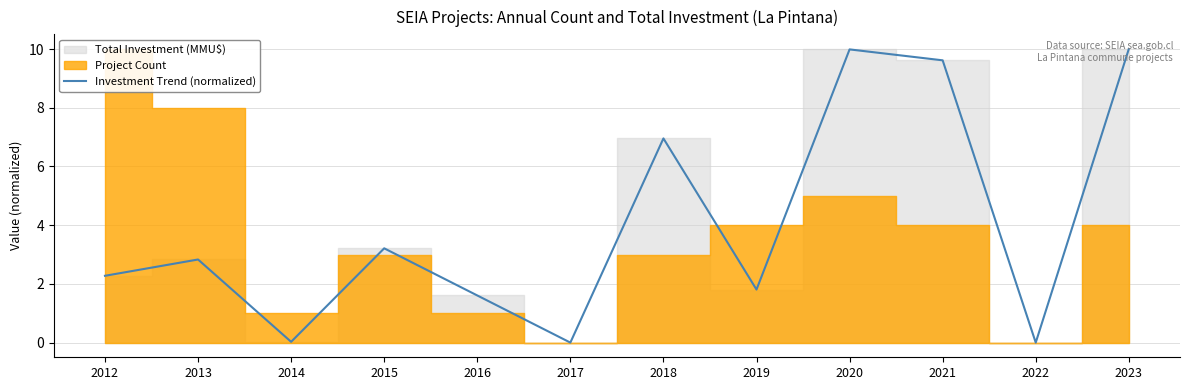

The value at 2013 is 3.9. True or false?

False